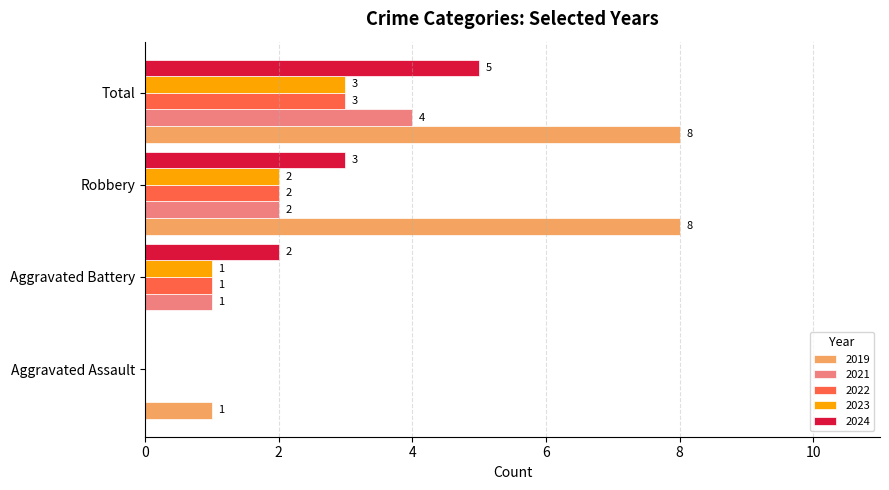

At which category is the sum across all series the highest?

Total